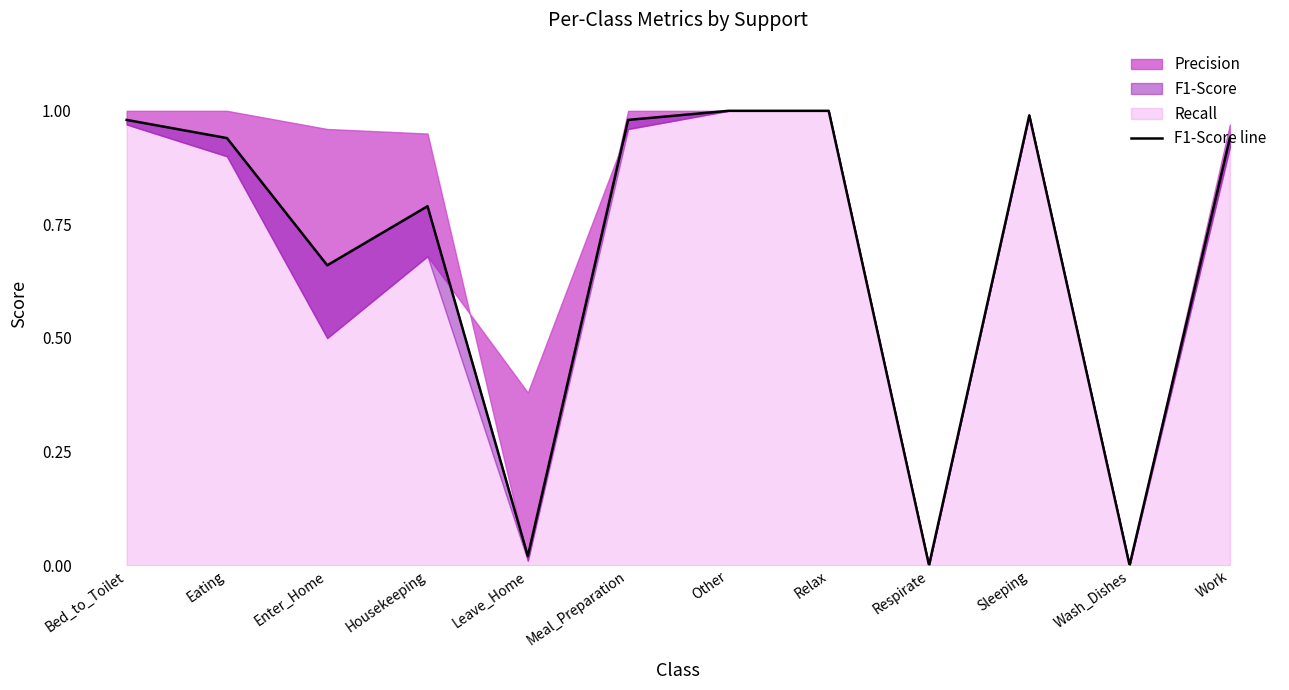

What value does the data have at Eating?

0.9